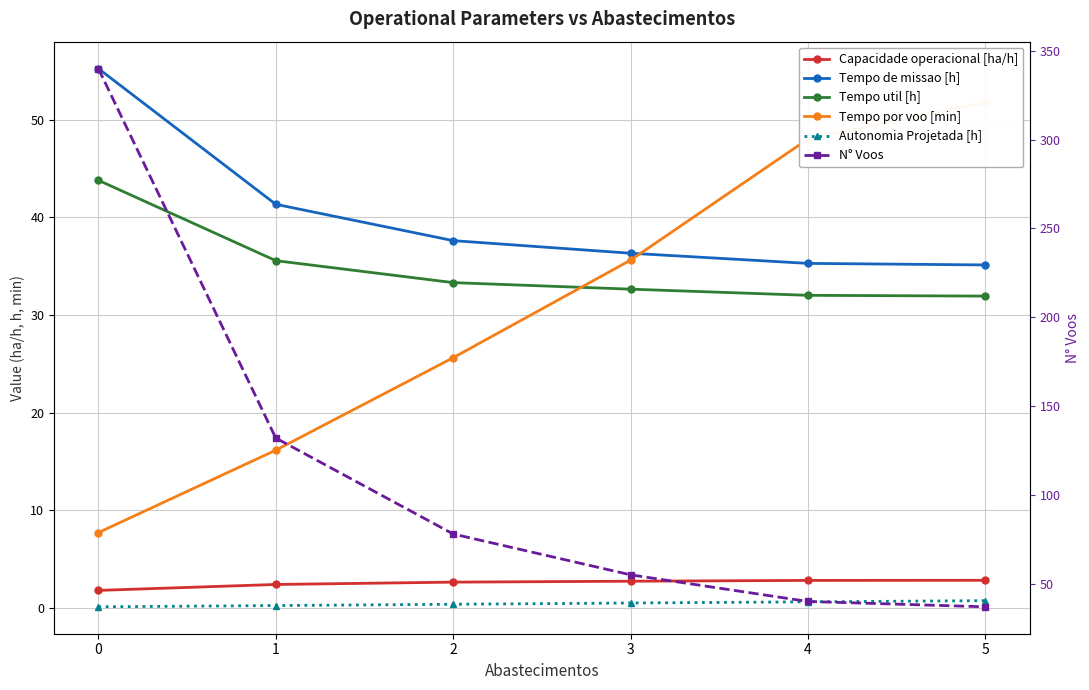

What is the maximum value for Autonomia Projetada [h]?

0.8